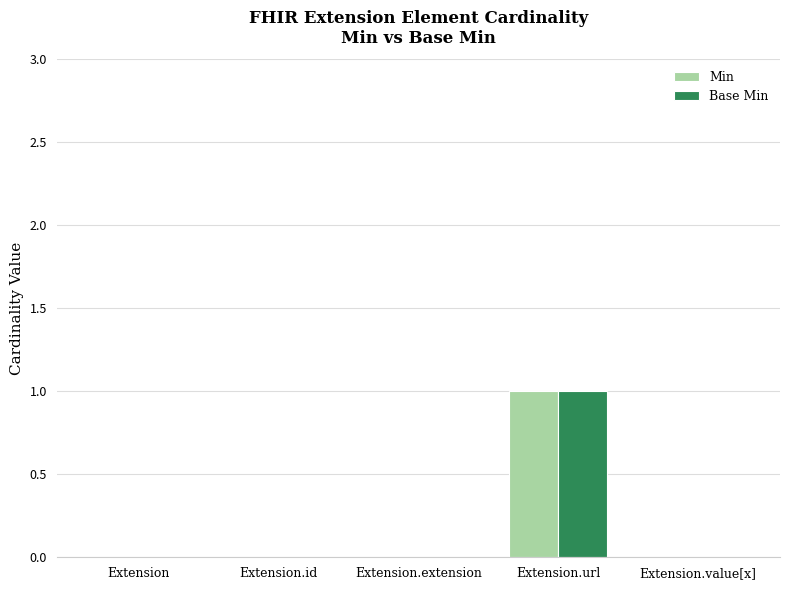

The Base Min series shows 2 at Extension.url. True or false?

False